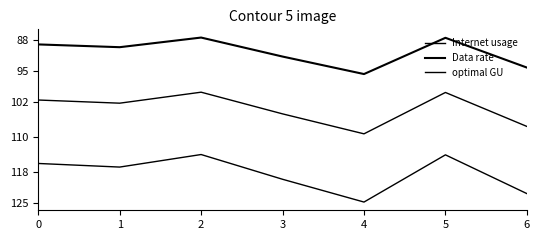

Is this an area chart (filled region under the line)?

No